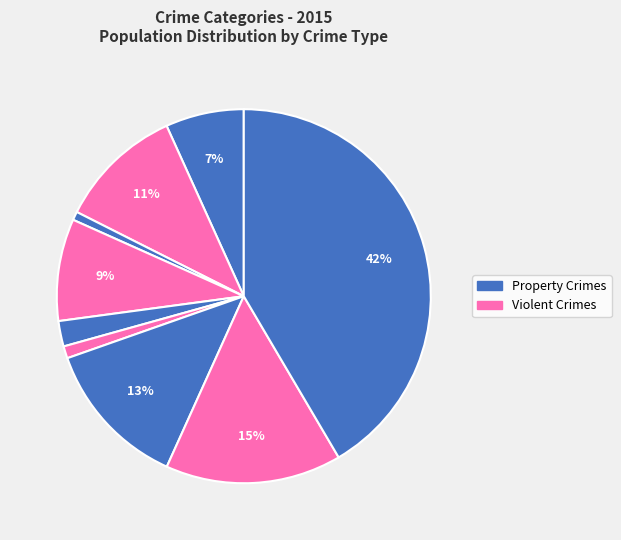

Count the number of slices in the pie.

9